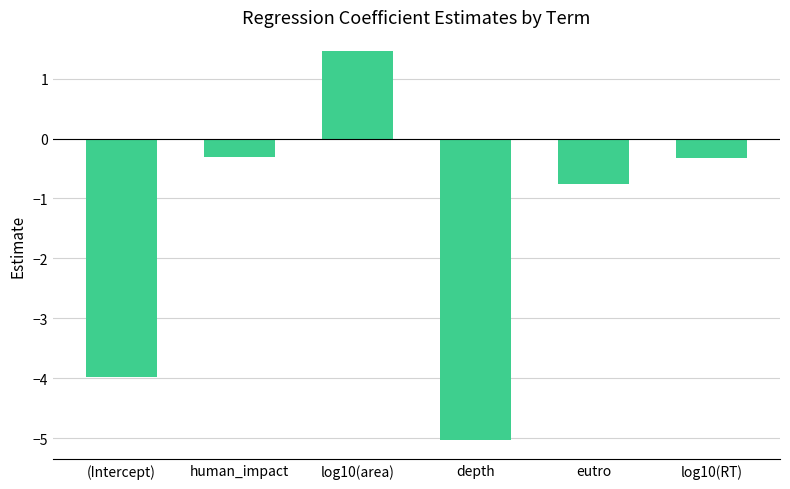

What is the sum of the values at eutro and depth?

-5.8